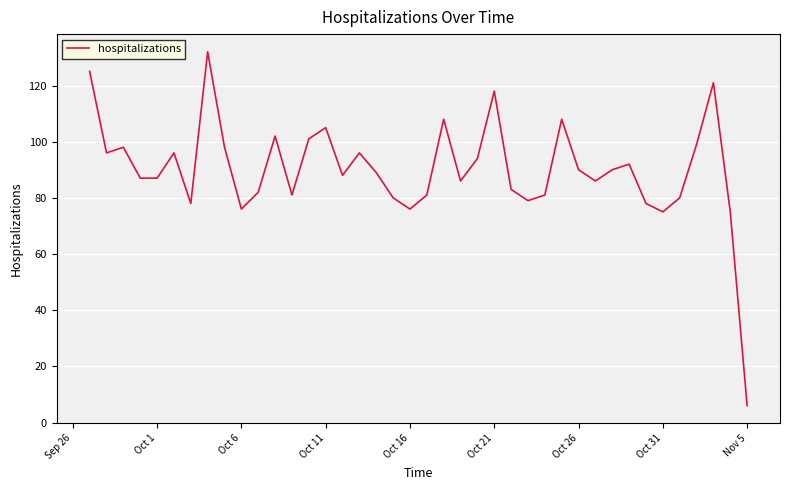

Reading left to right, transcribe all the data shown in this chart.

125	96	98	87	87	96	78	132	98	76	82	102	81	101	105	88	96	89	80	76	81	108	86	94	118	83	79	81	108	90	86	90	92	78	75	80	99	121	75	6